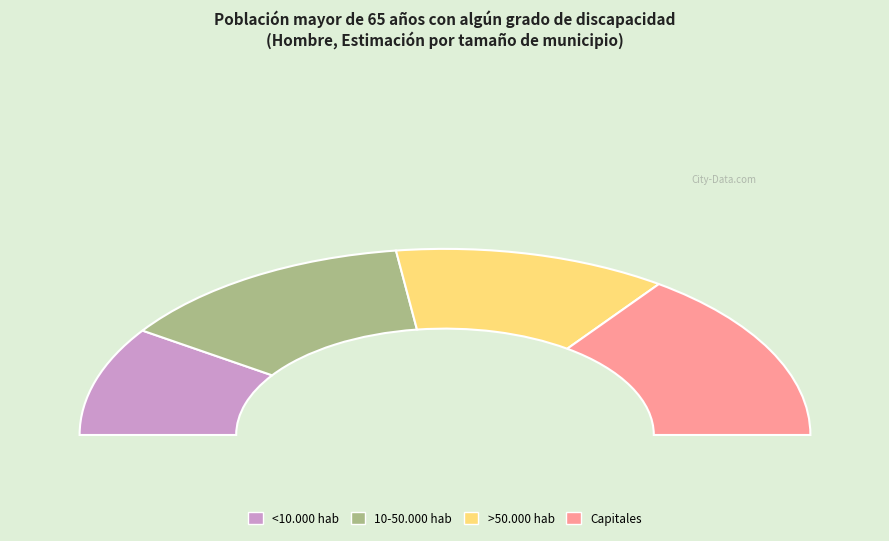

To the nearest percent, what portion does 10-50.000 hab represent?

27%